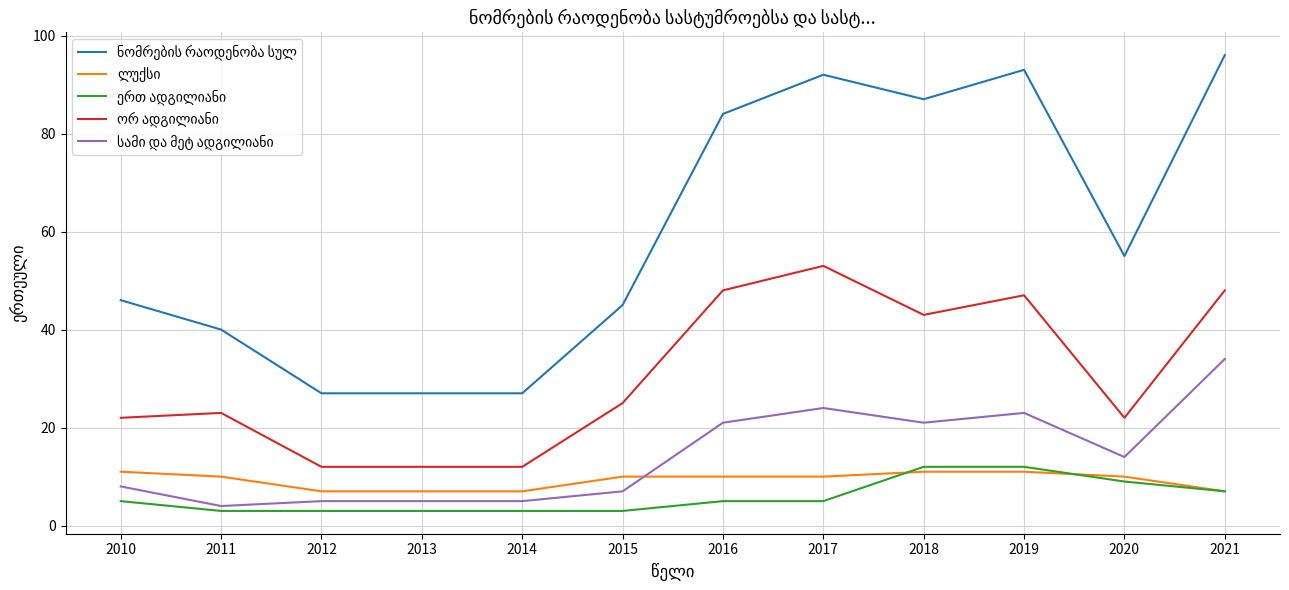

What is the smallest value displayed?

3